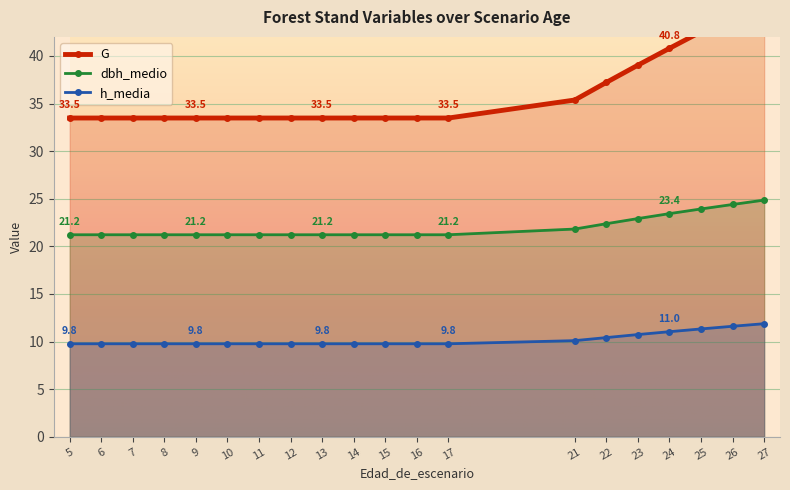

Between 13 and 16, which series saw the biggest shift?

G